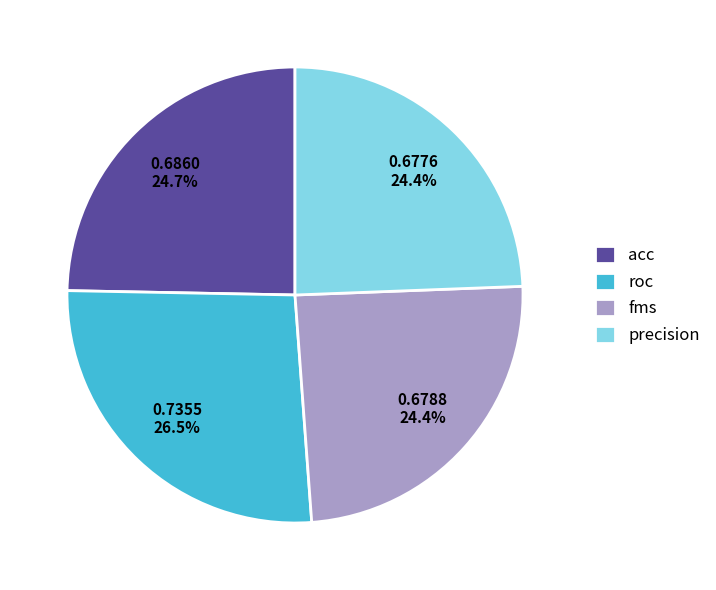

Which slice is the largest?

roc